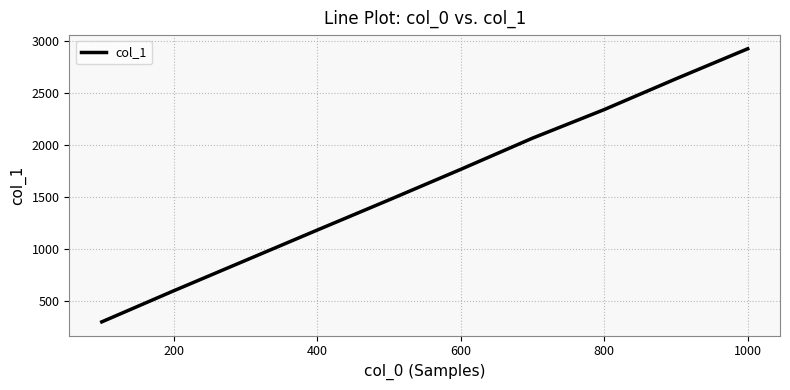

What is the difference between the maximum and minimum values?

2626